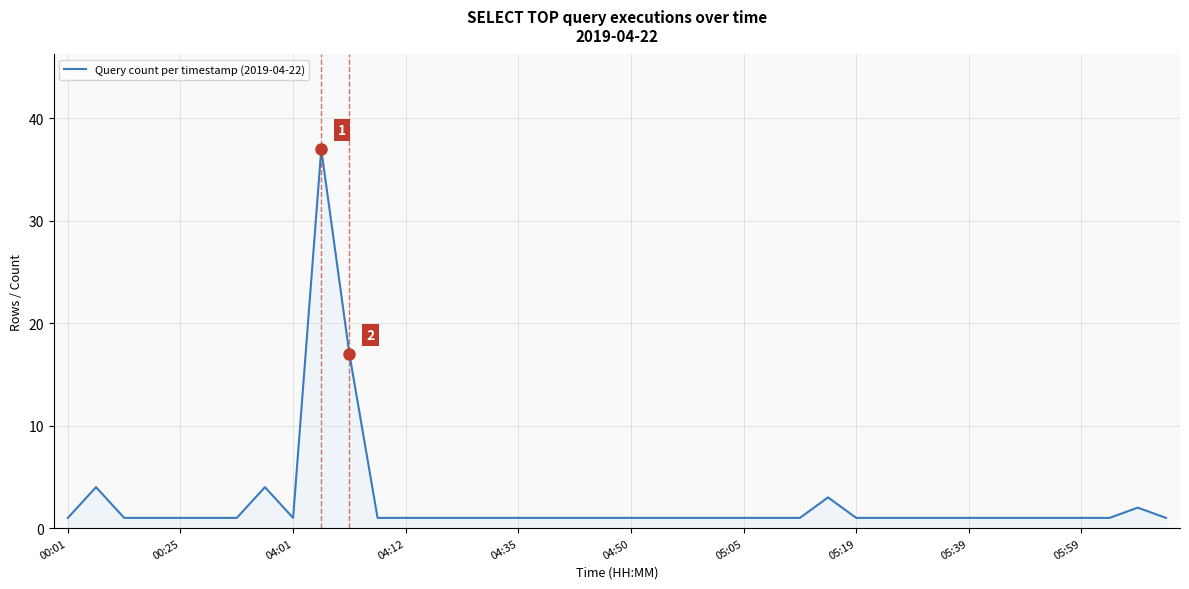

What is the difference between the maximum and minimum values?

36